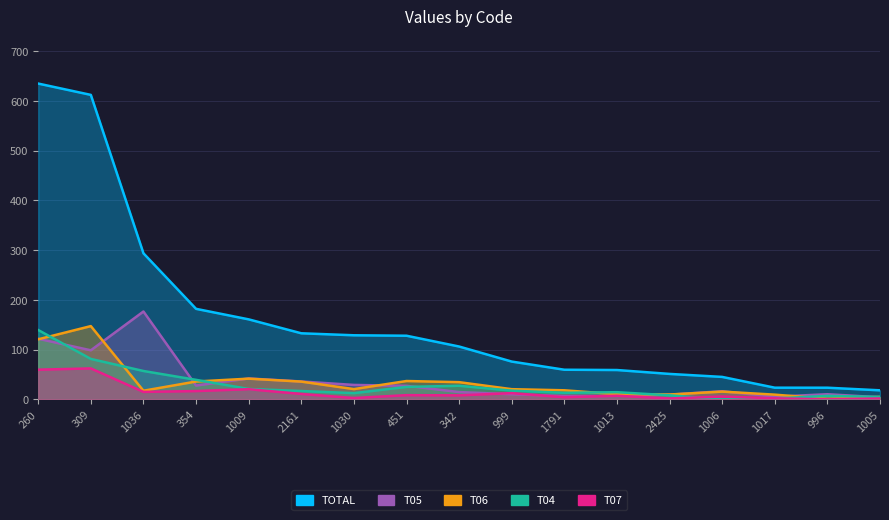

Between which two adjacent categories do T05 and T04 first intersect?

260 and 309